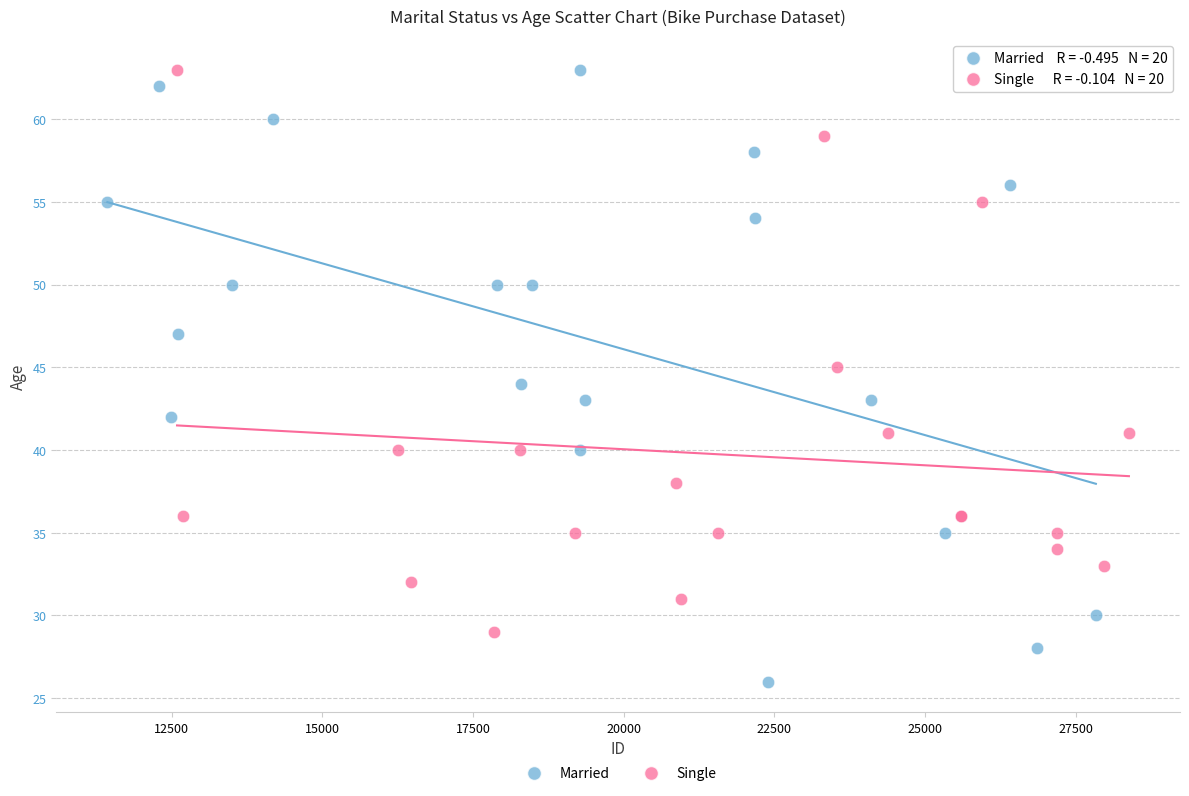

Which series has the widest spread of Y values?

Married